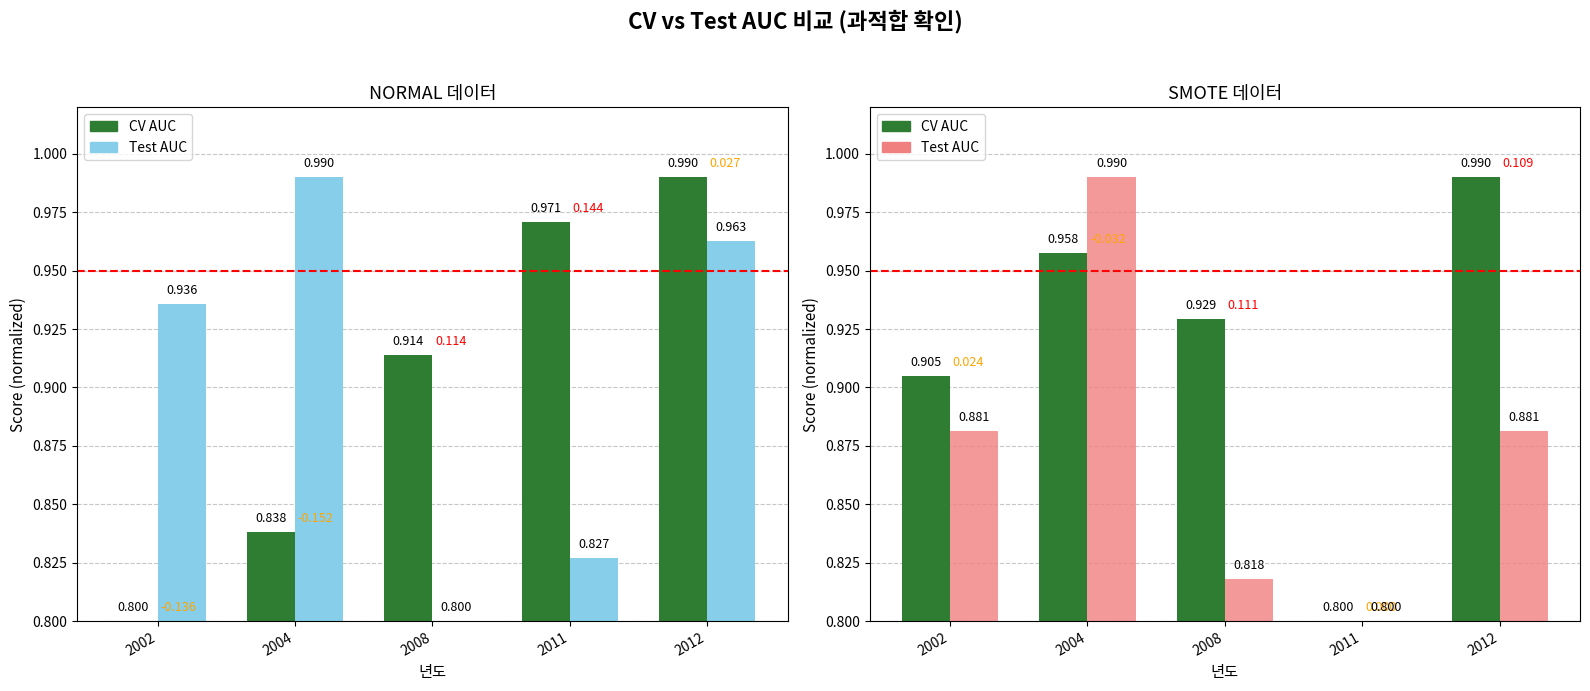

Which series has the widest spread of values?

CV AUC